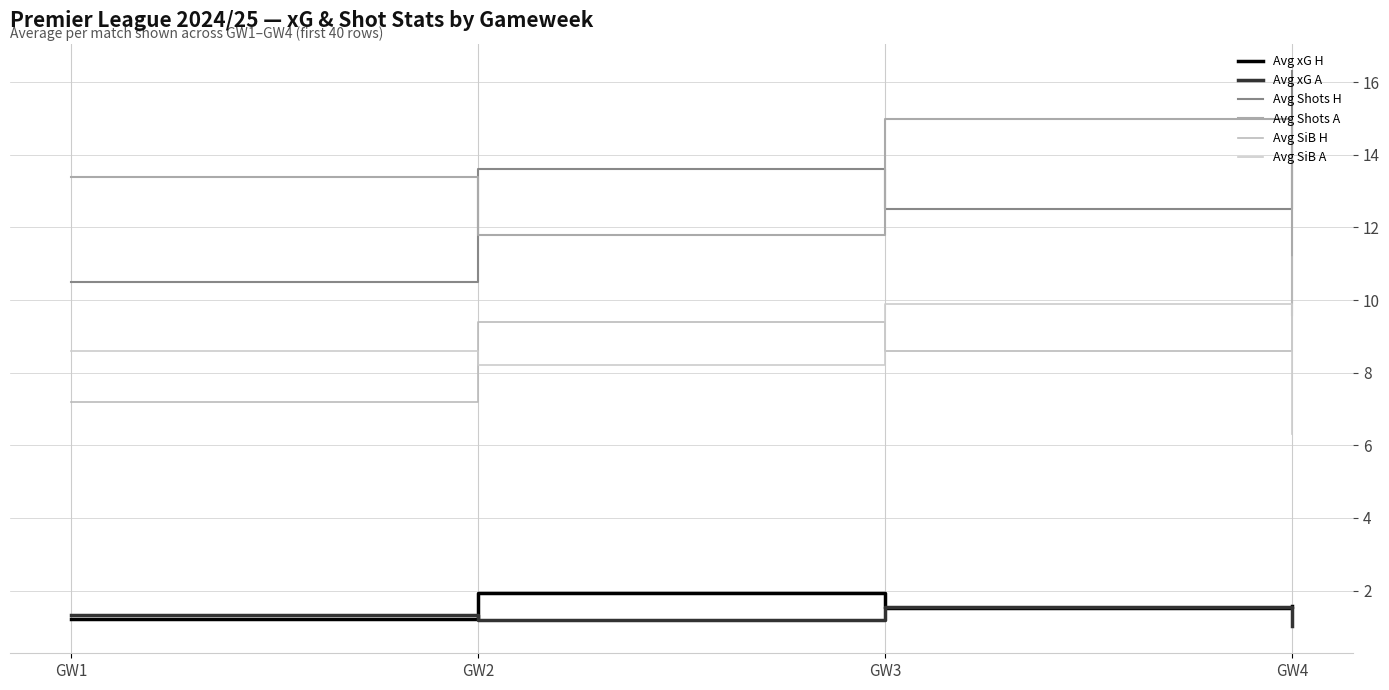

Which category has the lowest value in the Avg xG H series?

GW1